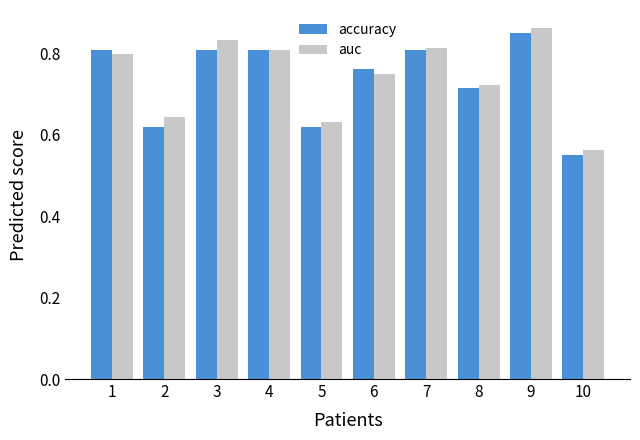

What is the sum of all auc values?

7.4